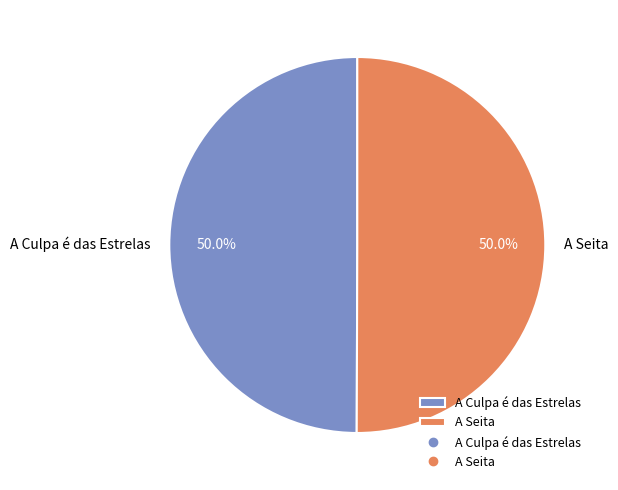

Combined, do A Culpa é das Estrelas and A Seita account for over 50%?

Yes